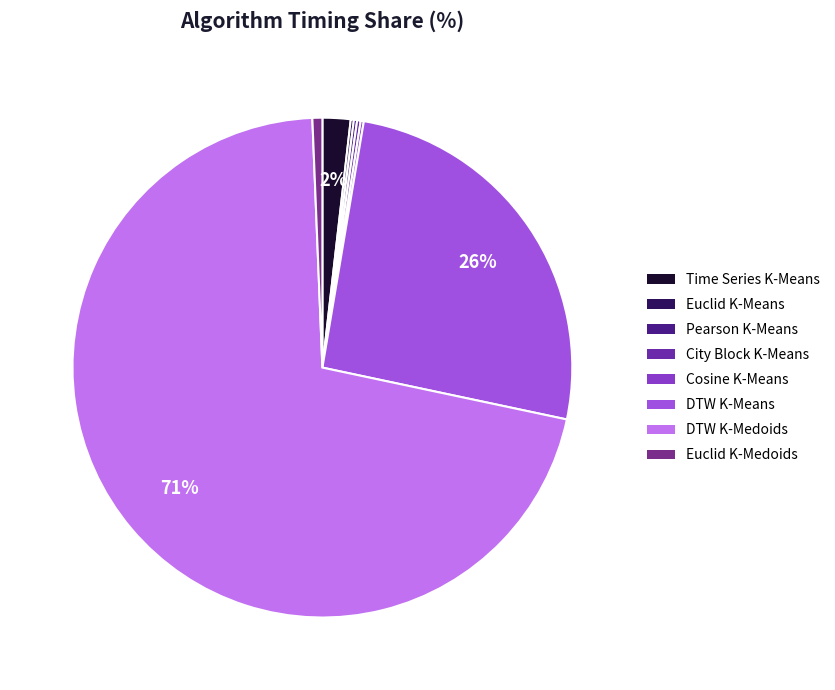

How many segments does this pie chart have?

8